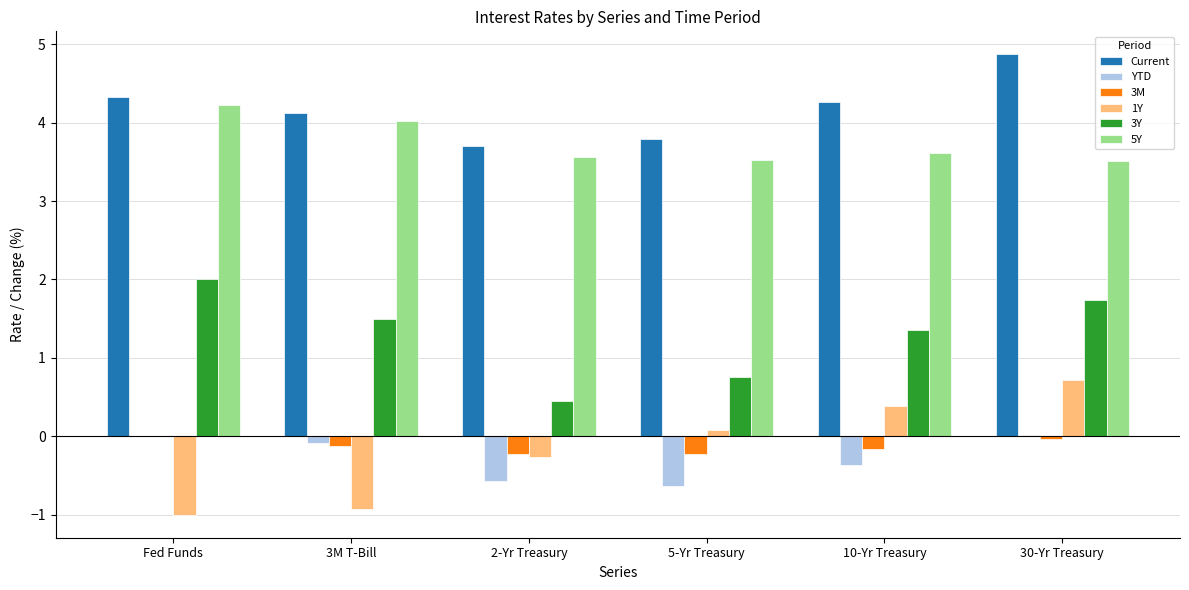

The 5Y series shows 5.7 at Fed Funds. True or false?

False